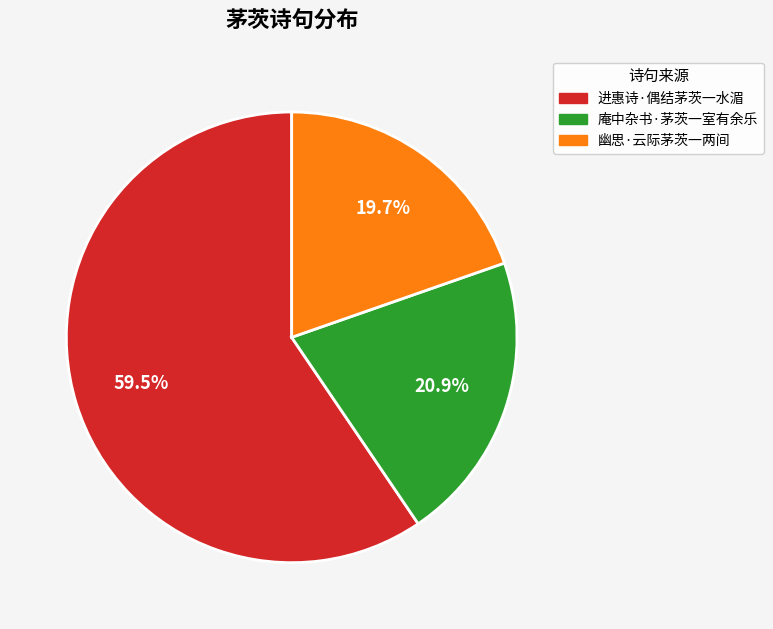

Count the number of slices in the pie.

3